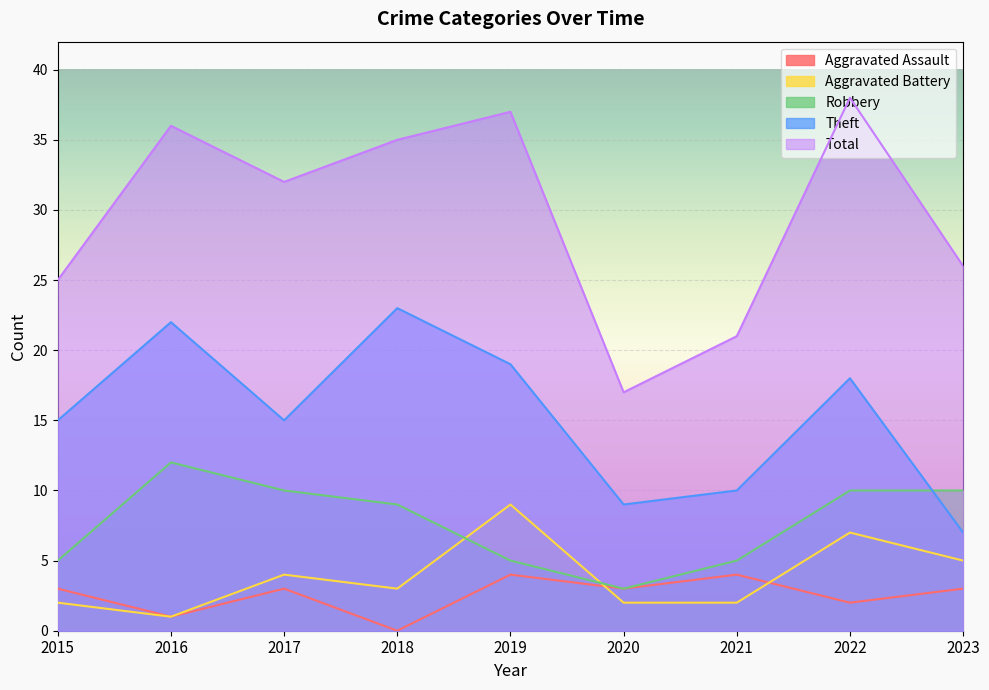

Reading right to left, extract all data points from this chart.

Aggravated Assault: 2023=3	2022=2	2021=4	2020=3	2019=4	2018=0	2017=3	2016=1	2015=3
Aggravated Battery: 2023=5	2022=7	2021=2	2020=2	2019=9	2018=3	2017=4	2016=1	2015=2
Robbery: 2023=10	2022=10	2021=5	2020=3	2019=5	2018=9	2017=10	2016=12	2015=5
Theft: 2023=7	2022=18	2021=10	2020=9	2019=19	2018=23	2017=15	2016=22	2015=15
Total: 2023=26	2022=38	2021=21	2020=17	2019=37	2018=35	2017=32	2016=36	2015=25